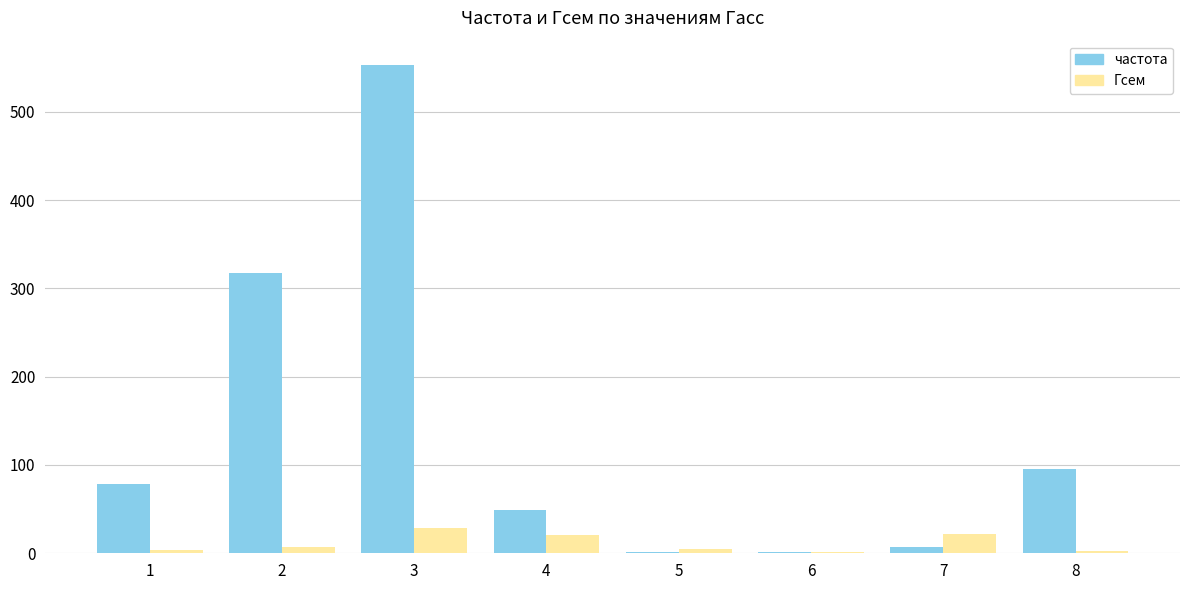

What is the sum of all частота values?

1105